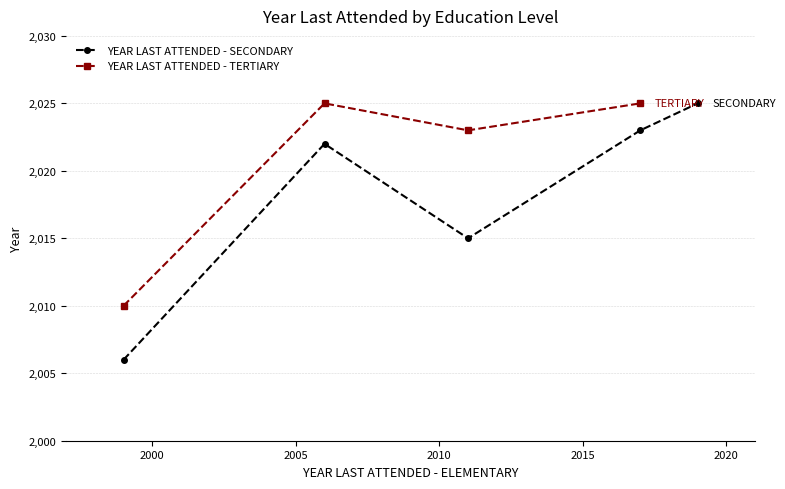

What is the highest value of the YEAR LAST ATTENDED - SECONDARY series?

2025